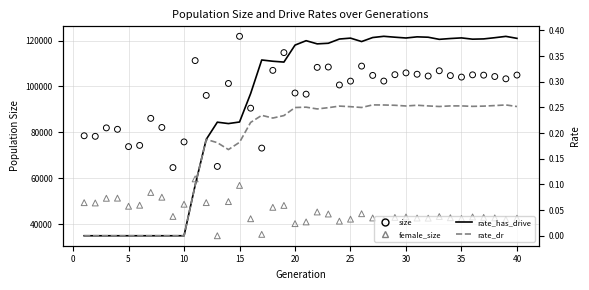

Which series reaches the maximum Y coordinate?

size